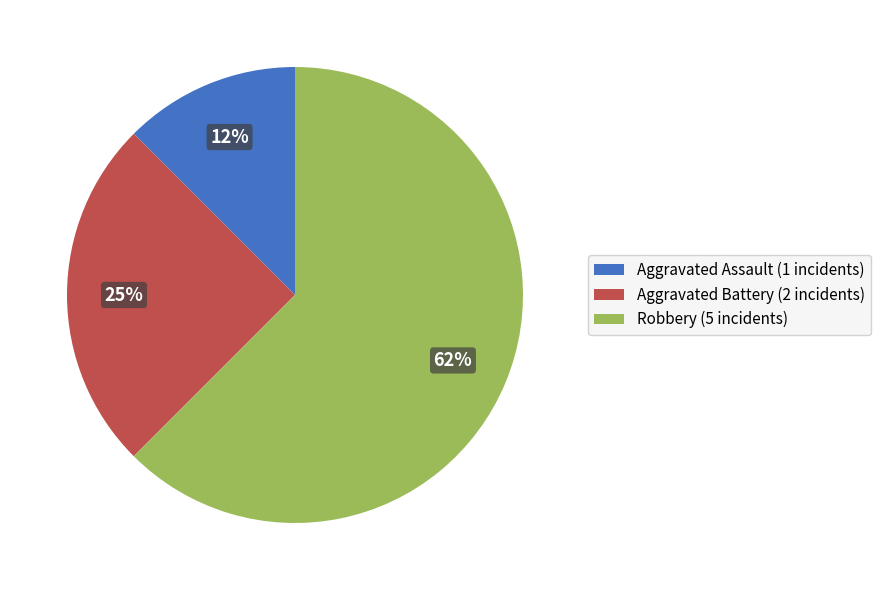

Do Robbery (5 incidents) and Aggravated Assault (1 incidents) together represent more than half of the pie?

Yes